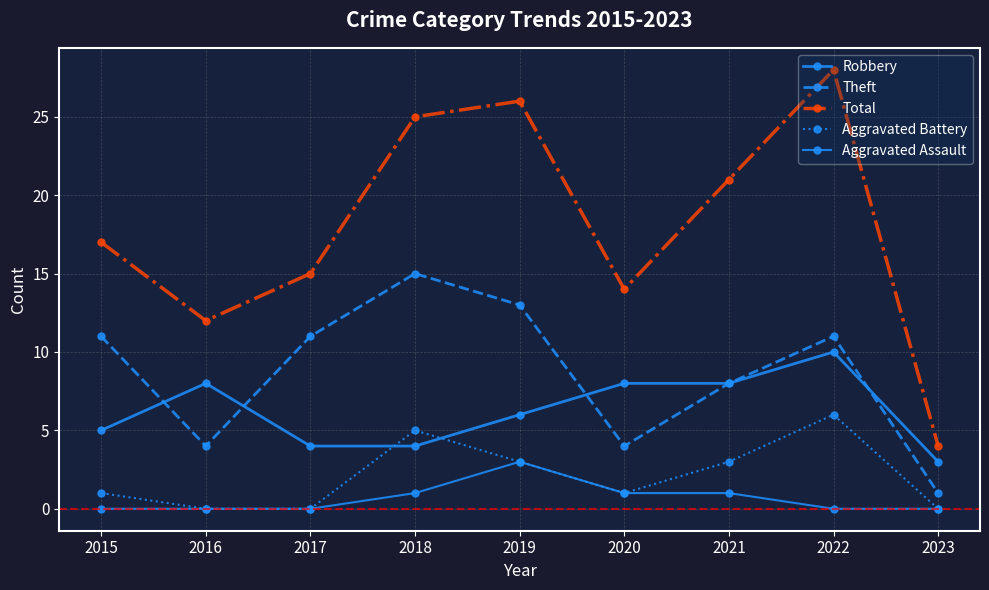

The Aggravated Battery series shows 3 at 2023. True or false?

False